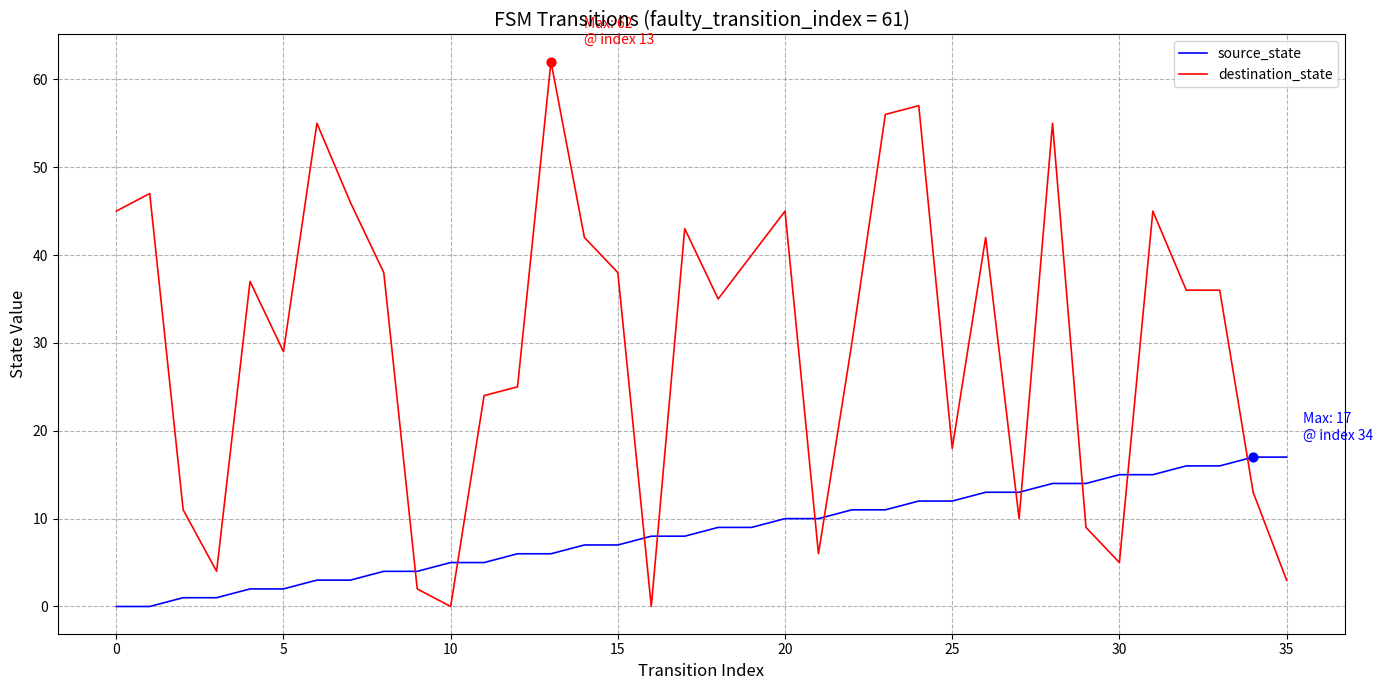

What is the difference between the maximum and minimum values in the source_state series?

17